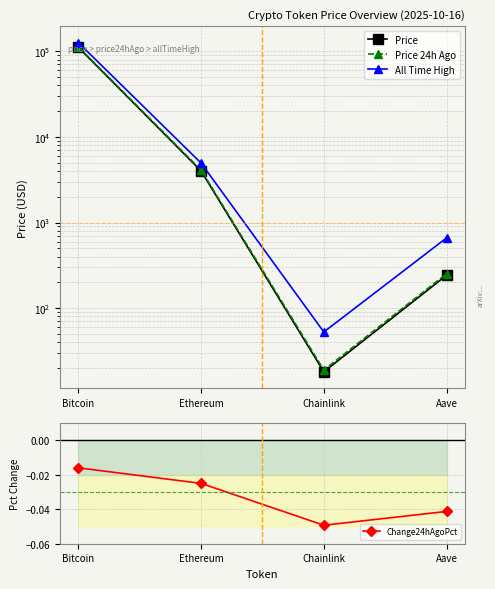

Is this an area chart (filled region under the line)?

No